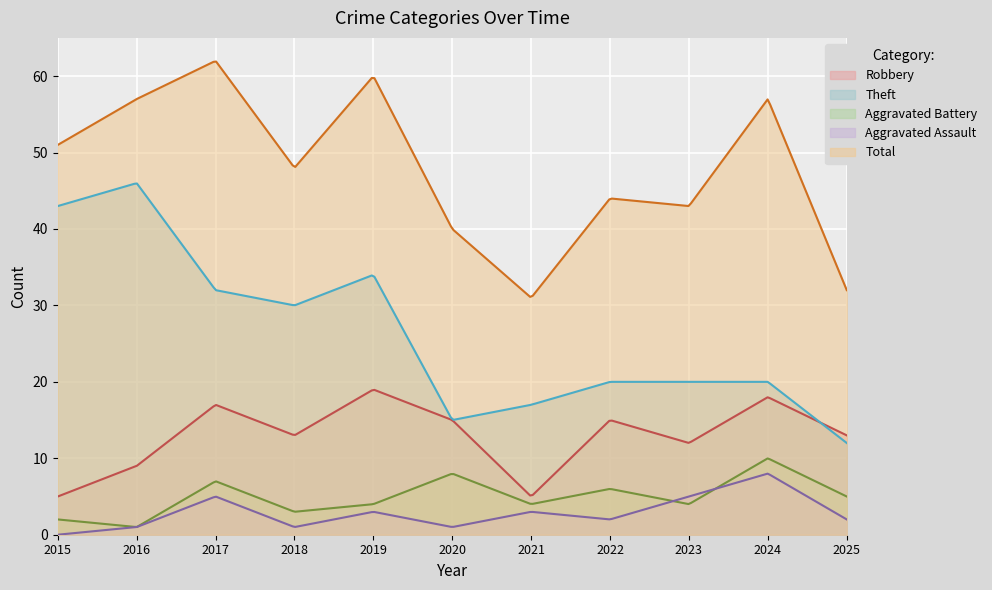

Reading left to right, transcribe all the data shown in this chart.

Robbery: 5	9	17	13	19	15	5	15	12	18	13
Theft: 43	46	32	30	34	15	17	20	20	20	12
Aggravated Battery: 2	1	7	3	4	8	4	6	4	10	5
Aggravated Assault: 0	1	5	1	3	1	3	2	5	8	2
Total: 51	57	62	48	60	40	31	44	43	57	32